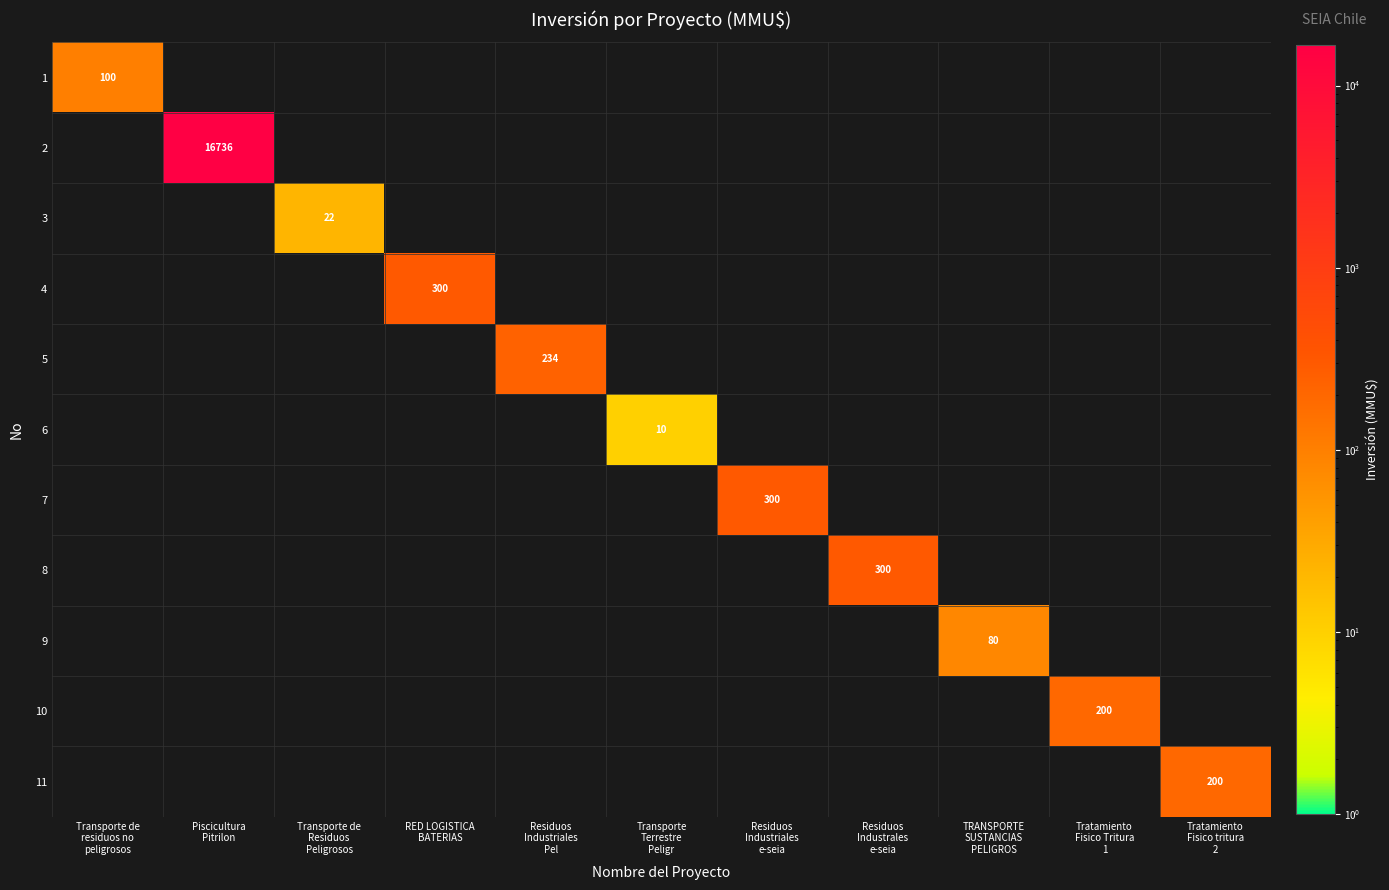

The 7 series shows 0 at TRANSPORTE SUSTANCIAS PELIGROS. True or false?

True